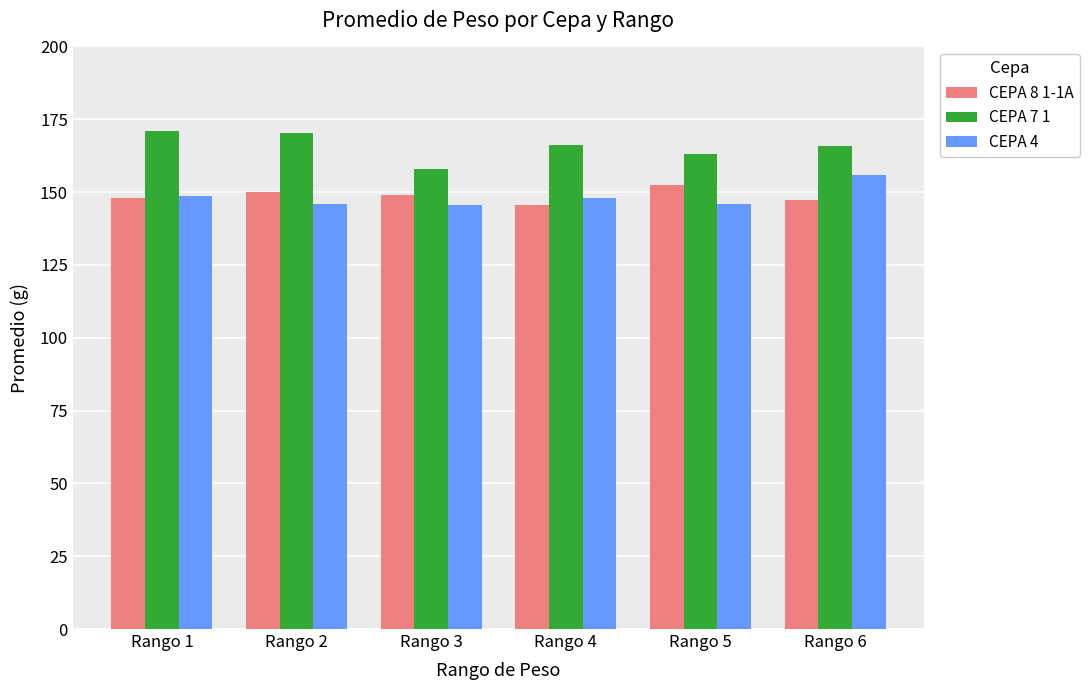

The CEPA 7 1 series shows 158.1 at Rango 3. True or false?

True